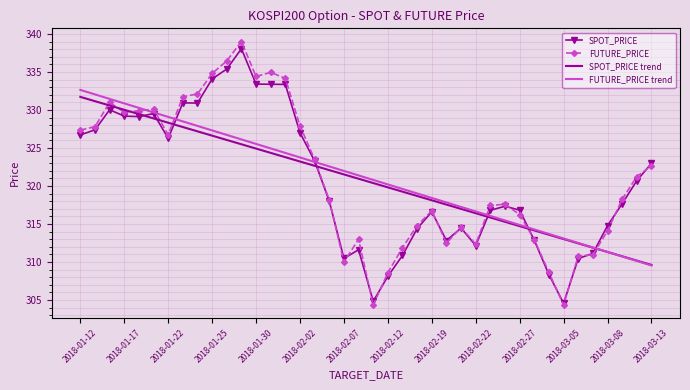

What is the difference between the maximum and second lowest values in the FUTURE_PRICE trend series?

22.5